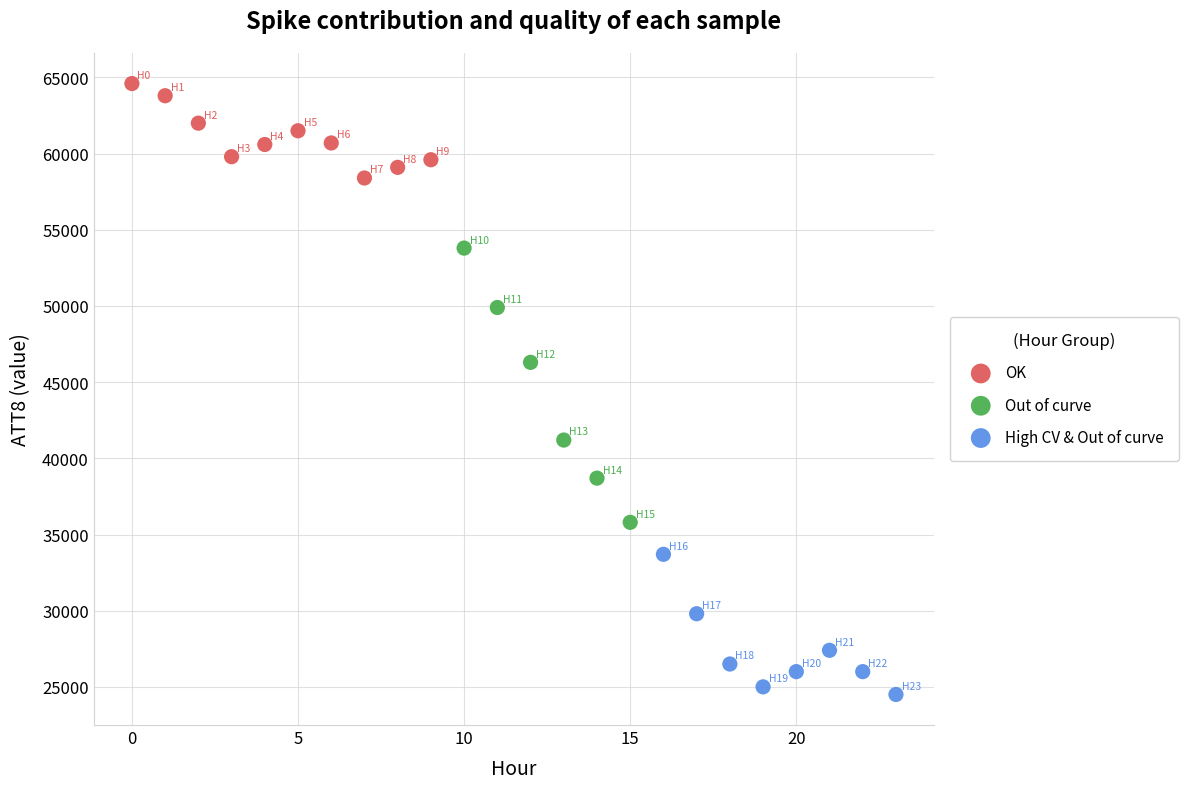

What are all the series names shown in the legend?

OK, Out of curve, High CV & Out of curve